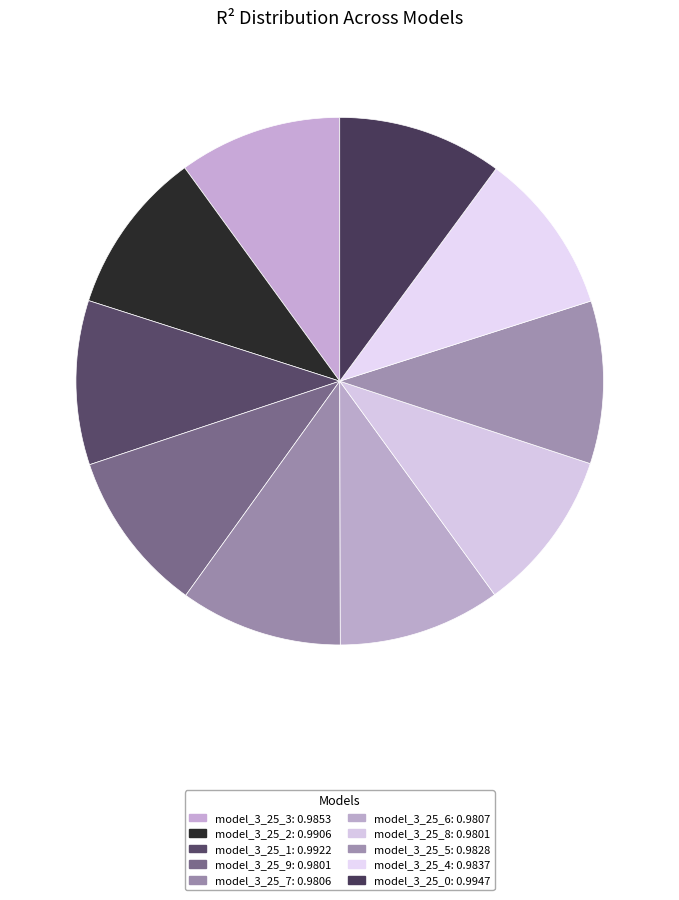

Is it true that model_3_25_5 is 17% of the pie?

False